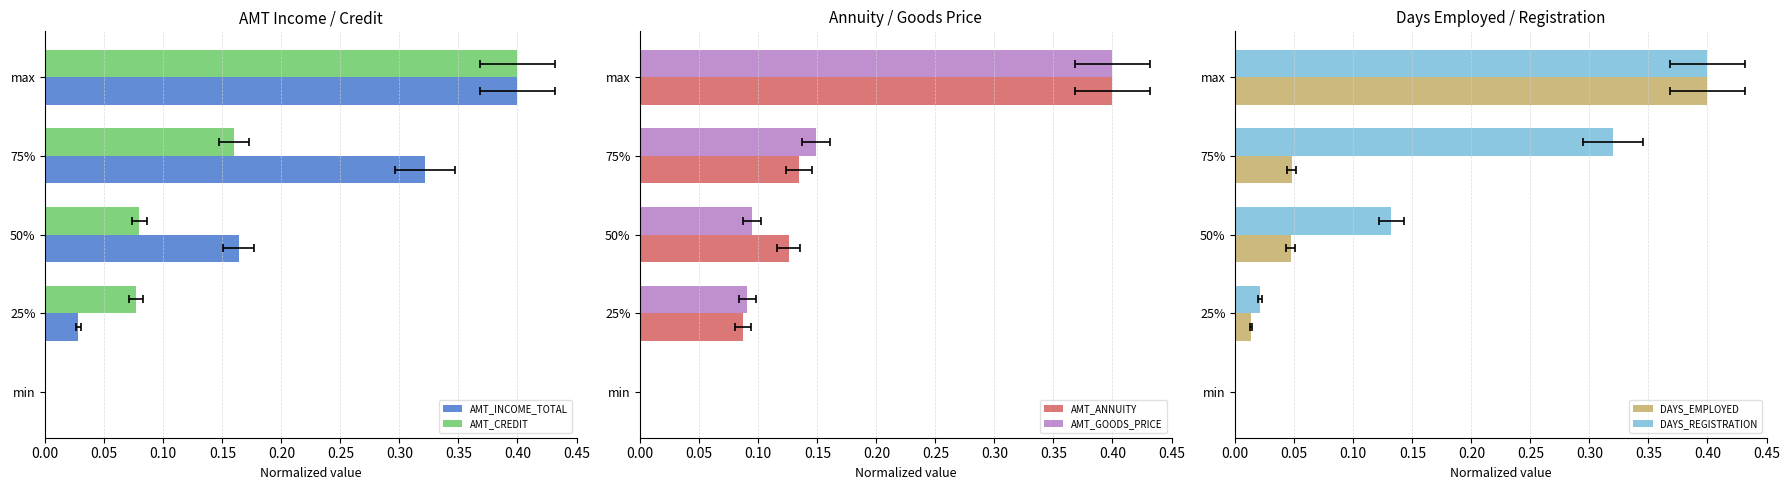

How many categories are shown in the chart?

5